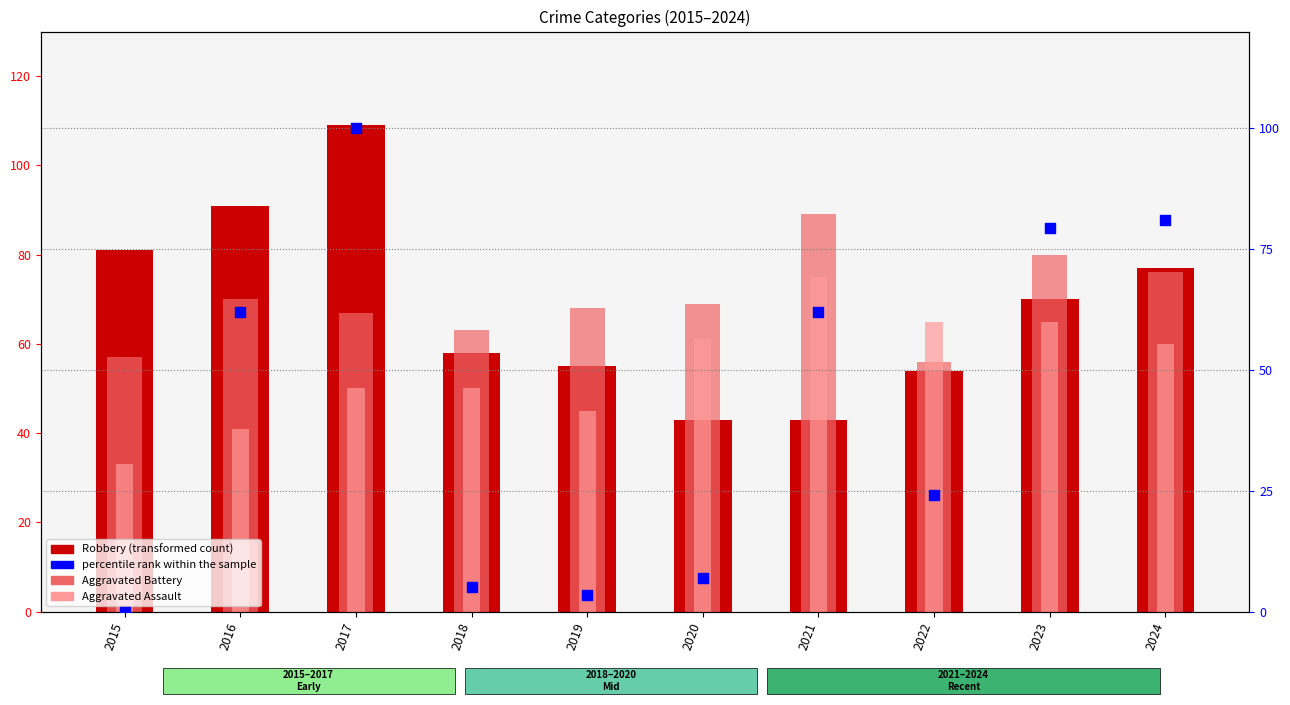

What is the total value across all series at 2024?

294.0